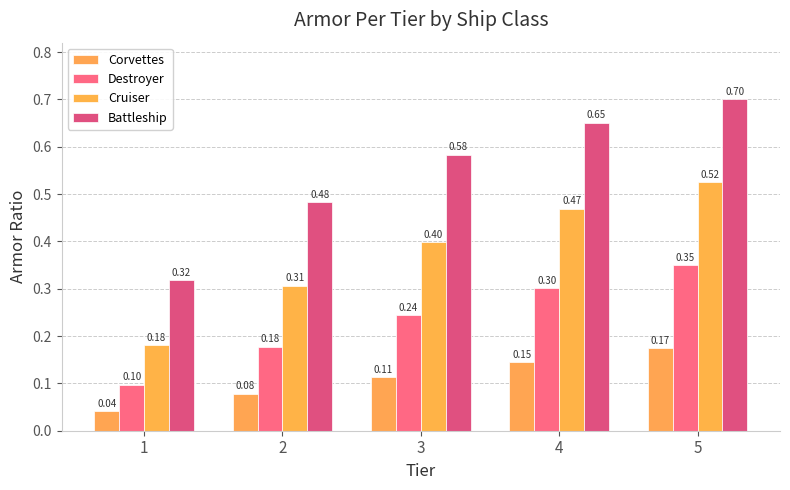

How many Corvettes values are between 0 and 1?

5